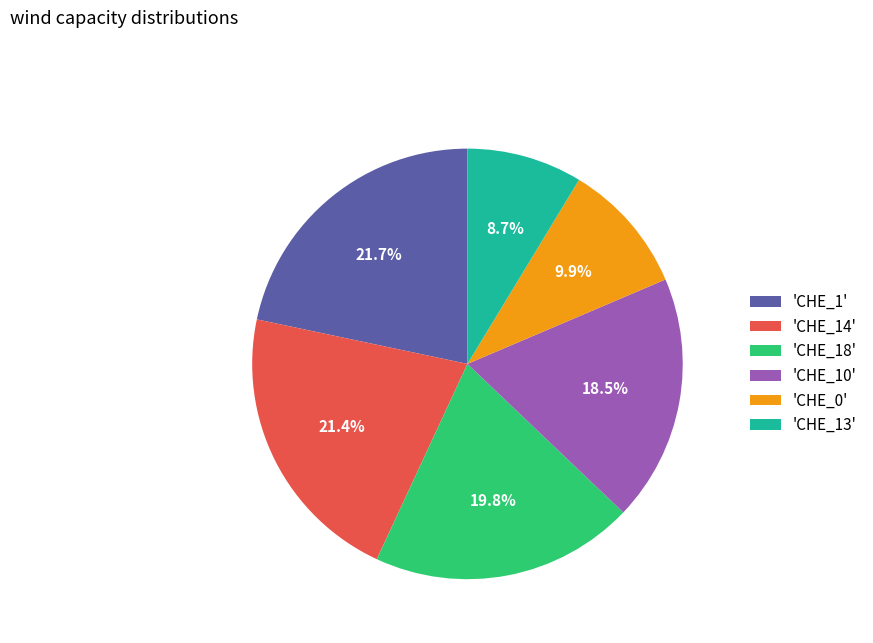

Which has a higher value, 'CHE_14' or 'CHE_18'?

'CHE_14'